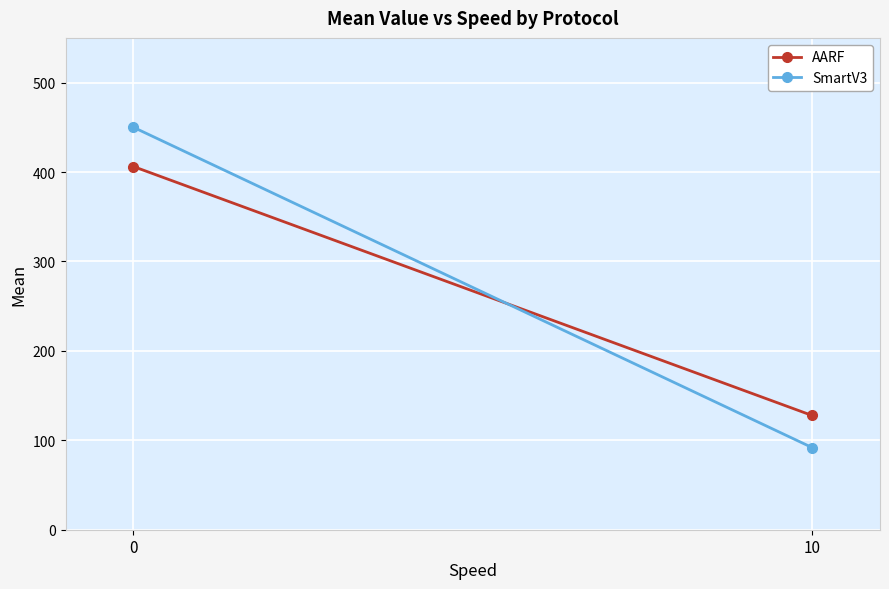

What is the sum of the AARF values at 10 and 0?

533.9